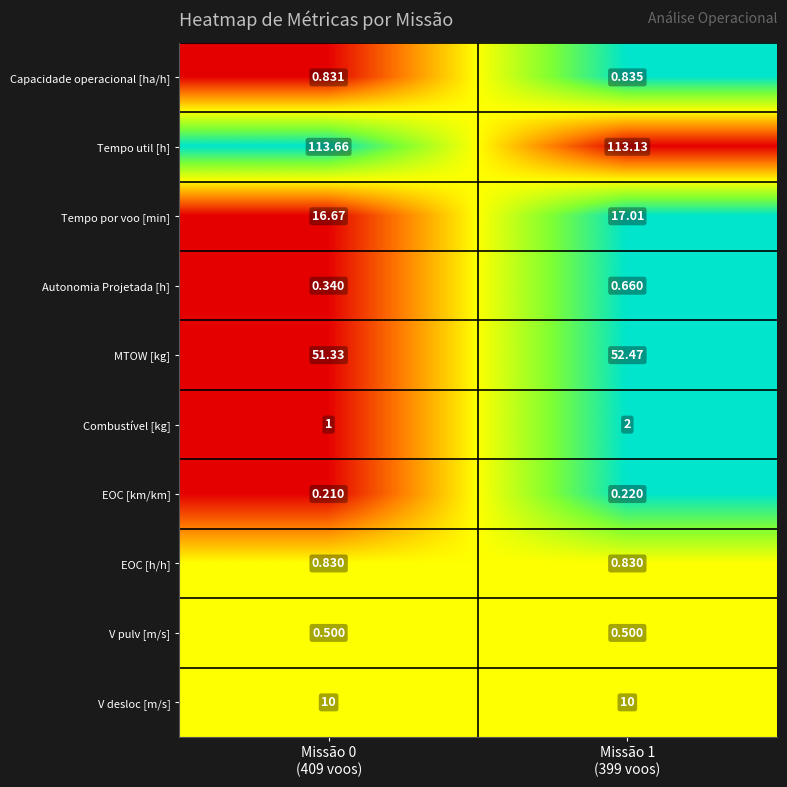

Which series has the largest total across all categories?

Tempo util [h]